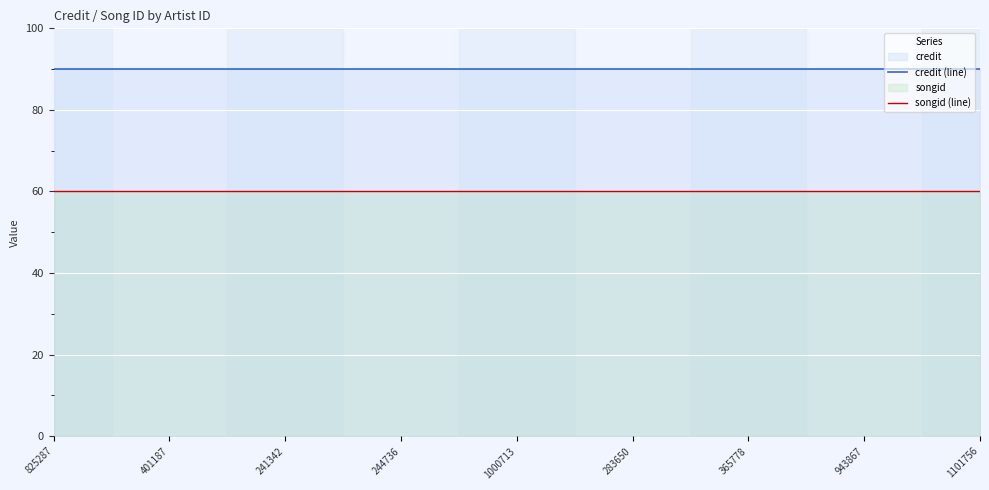

How many lines are shown in the chart?

2